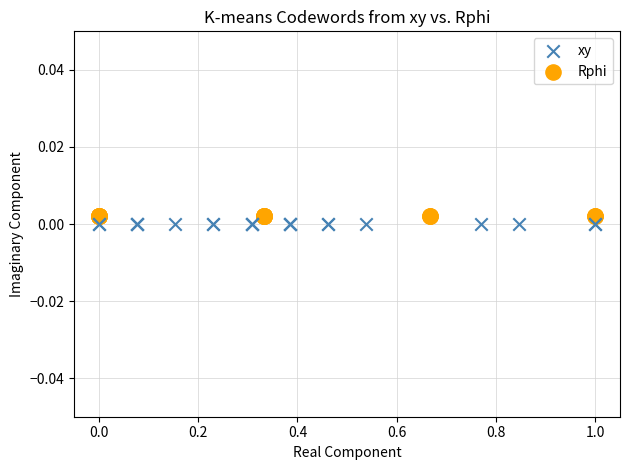

Which series reaches the minimum Y coordinate?

xy